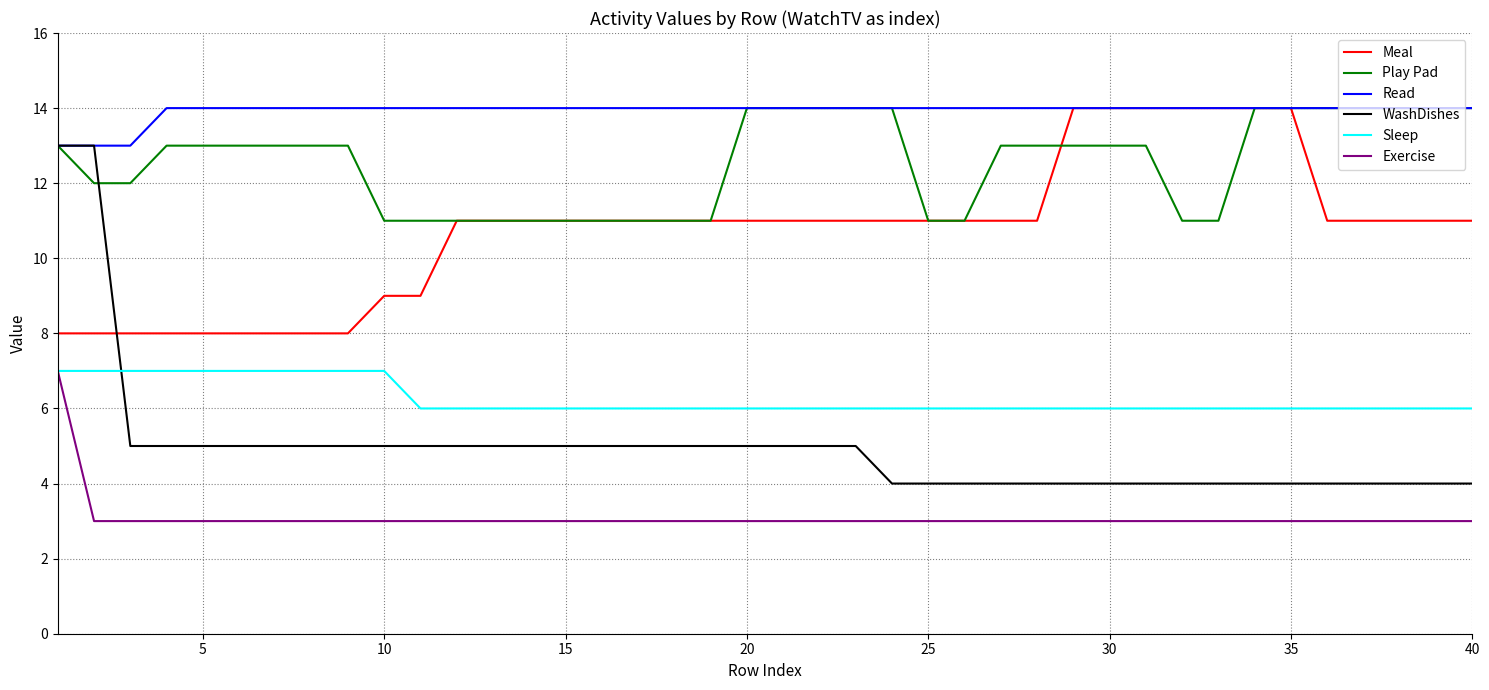

What is the difference between the second highest and second lowest values in the Read series?

1